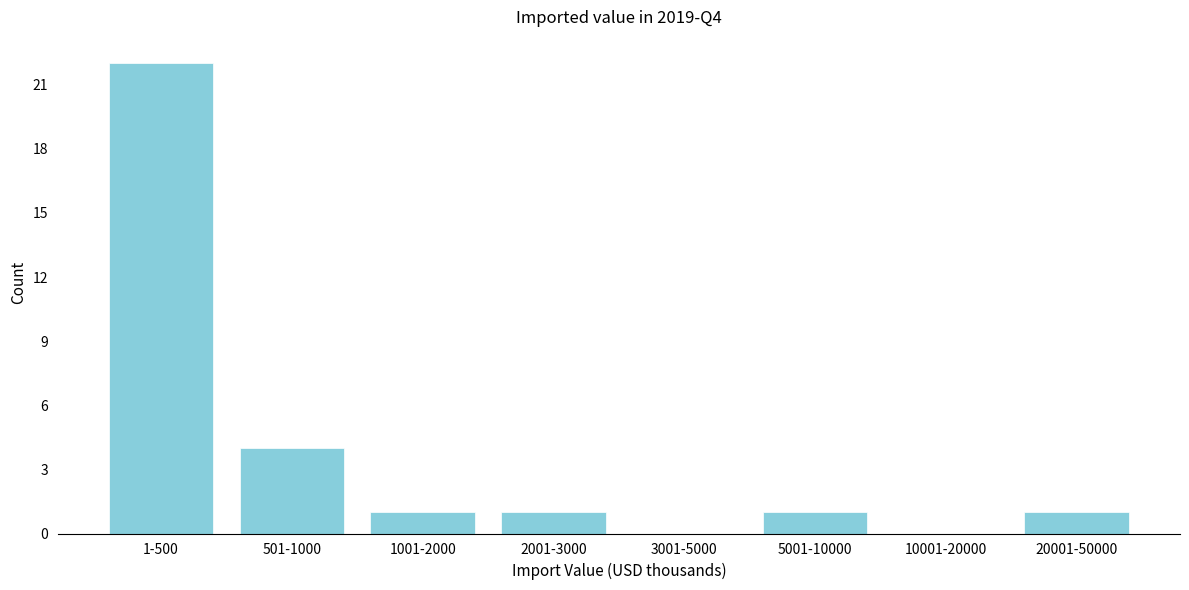

Reading left to right, transcribe all the data shown in this chart.

1-500=22	501-1000=4	1001-2000=1	2001-3000=1	3001-5000=0	5001-10000=1	10001-20000=0	20001-50000=1